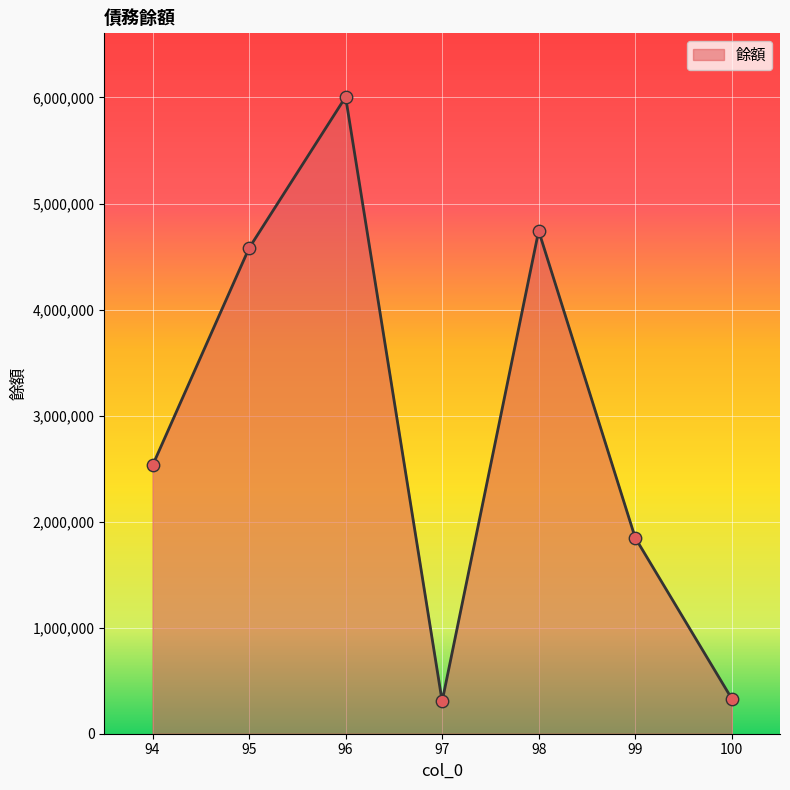

Between 98 and 94, which is larger?

98